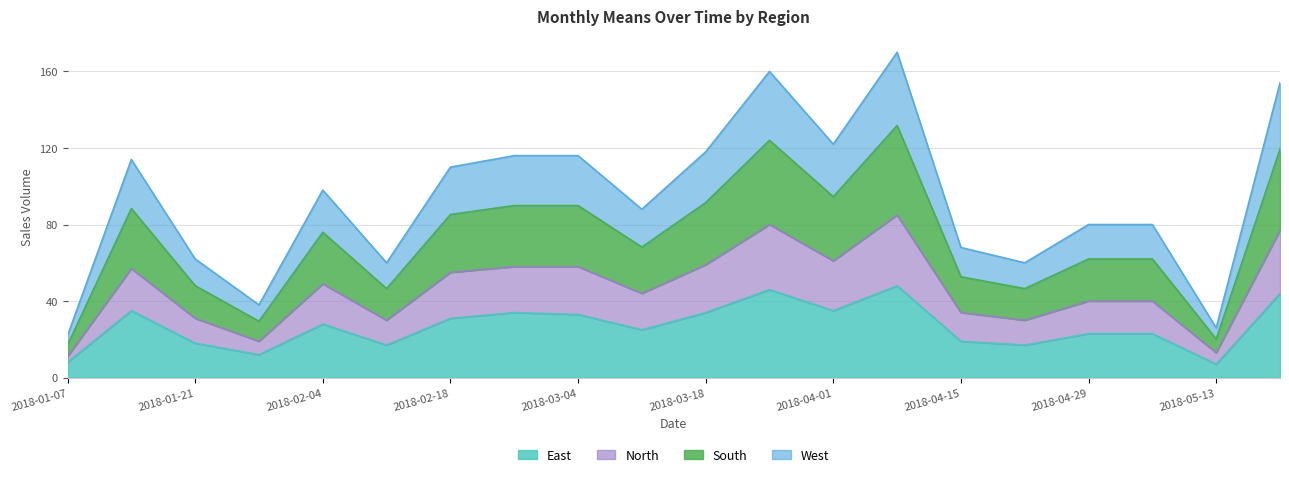

True or false: North and means intersect in this chart.

False